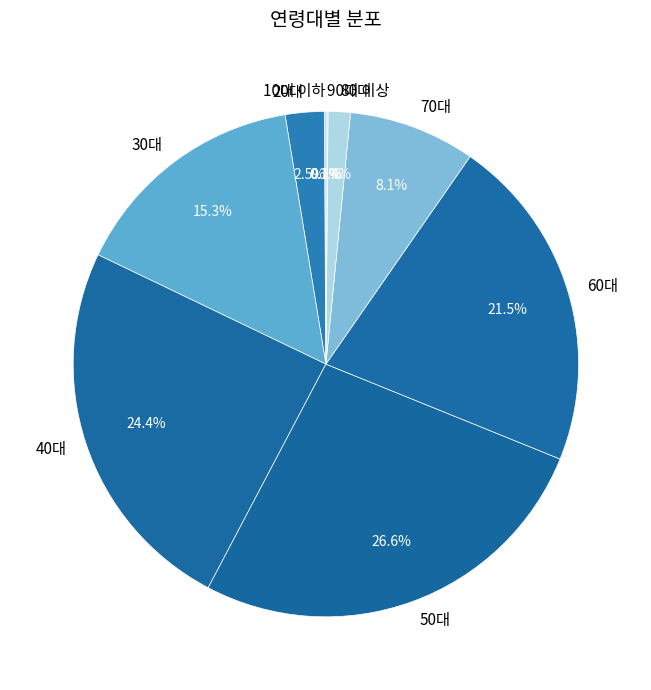

Which has a higher value, 70대 or 60대?

60대